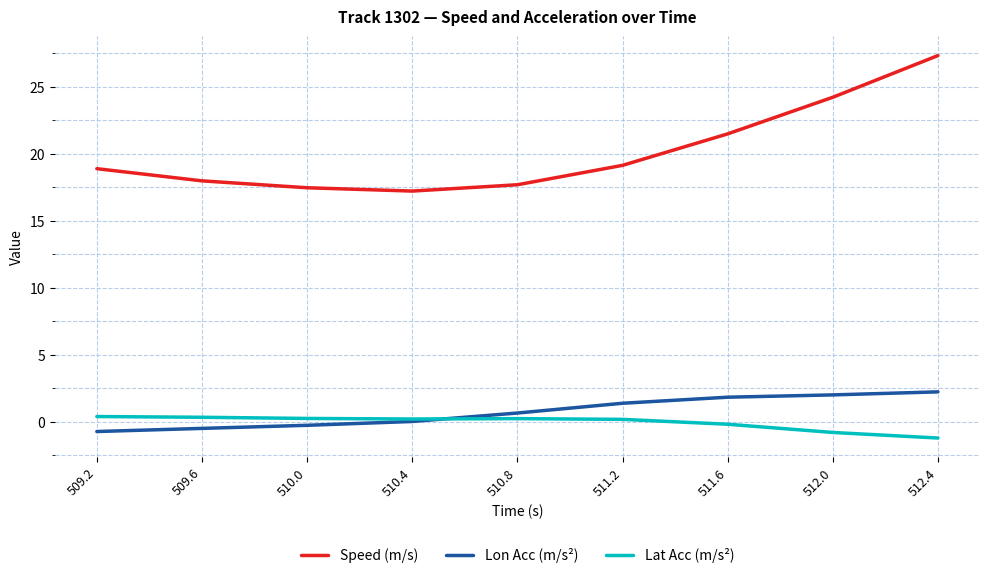

Between 509.6 and 511.6, which series saw the biggest shift?

Speed (m/s)